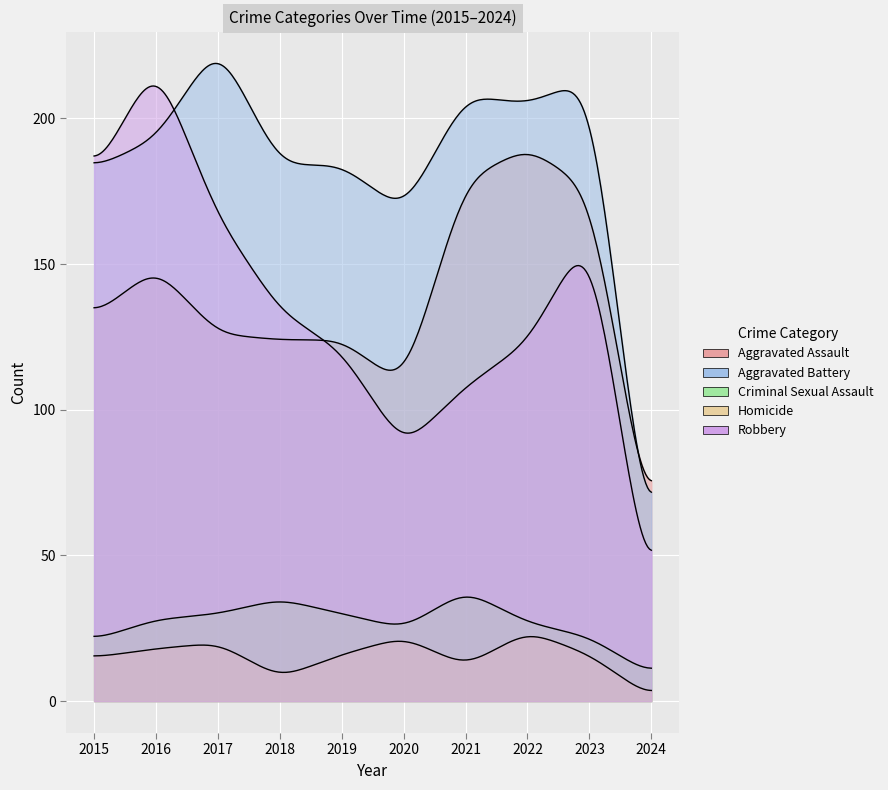

Which series has the widest spread of values?

Robbery